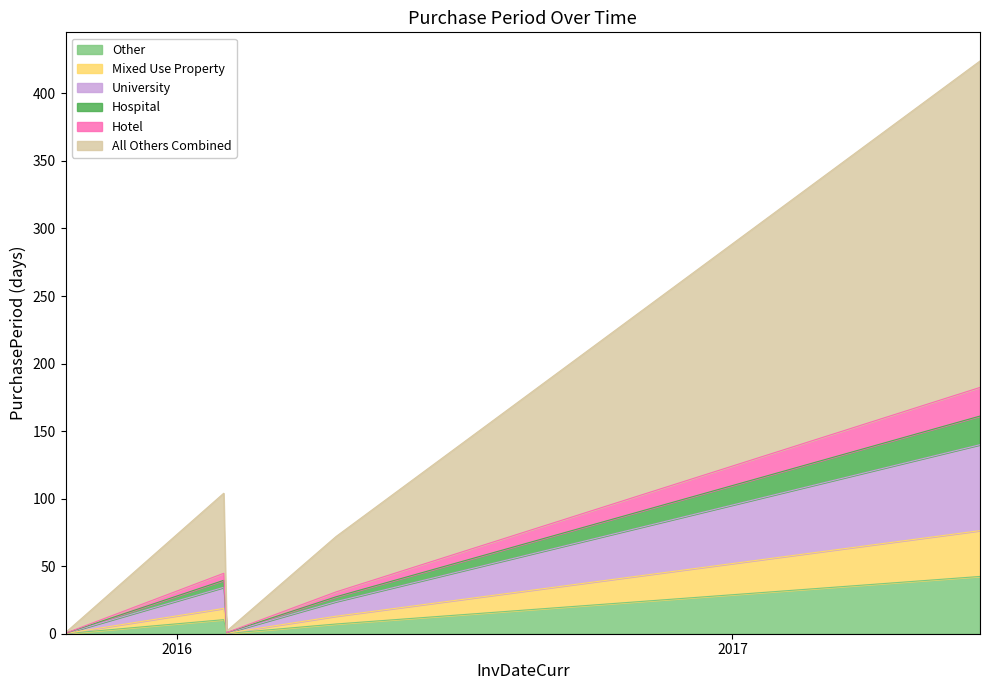

Reading right to left, list all the values displayed in this chart.

42.4	7.2	0.2	10.4	0.1